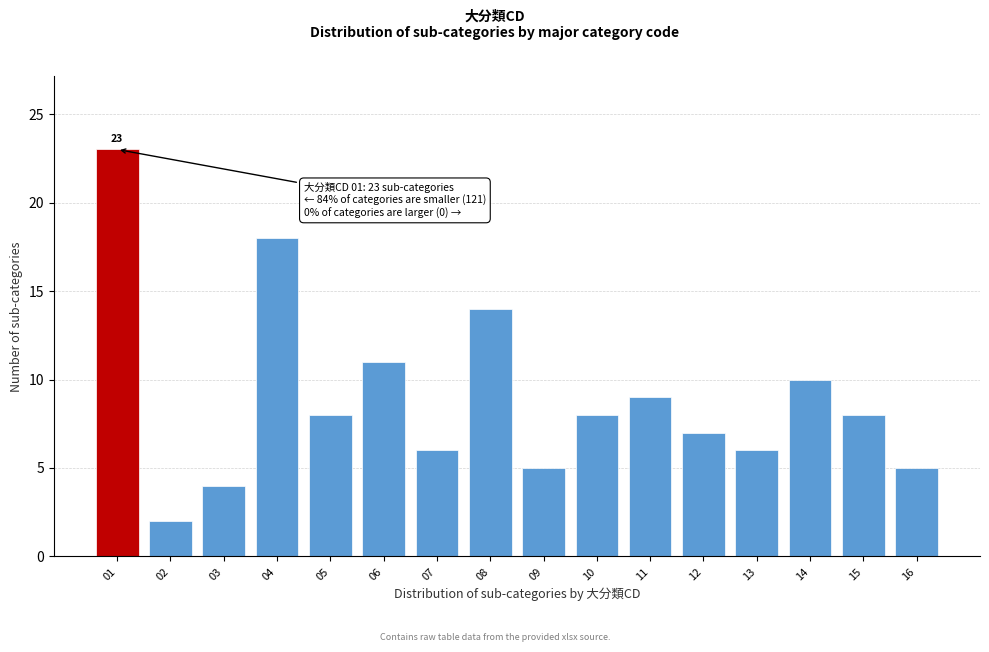

Reading left to right, list all the values displayed in this chart.

01=23	02=2	03=4	04=18	05=8	06=11	07=6	08=14	09=5	10=8	11=9	12=7	13=6	14=10	15=8	16=5